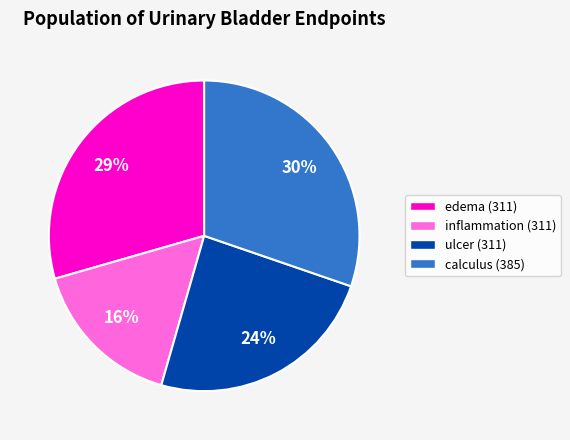

What is the largest slice in the pie chart?

calculus (385)